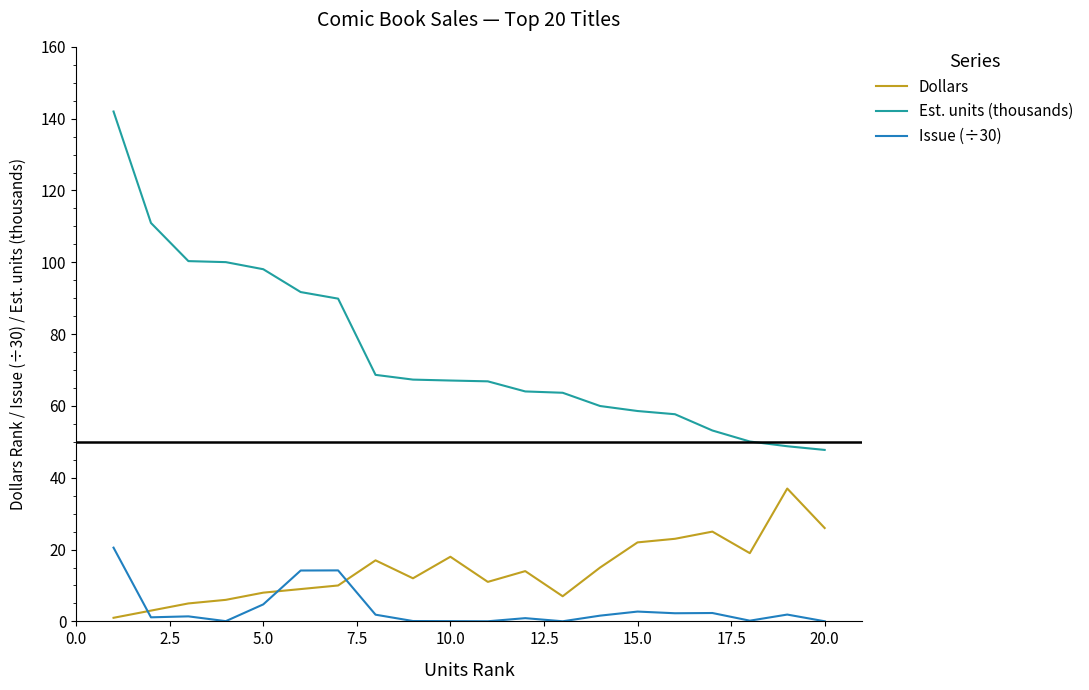

Which series has the widest spread of values?

Est. units (thousands)